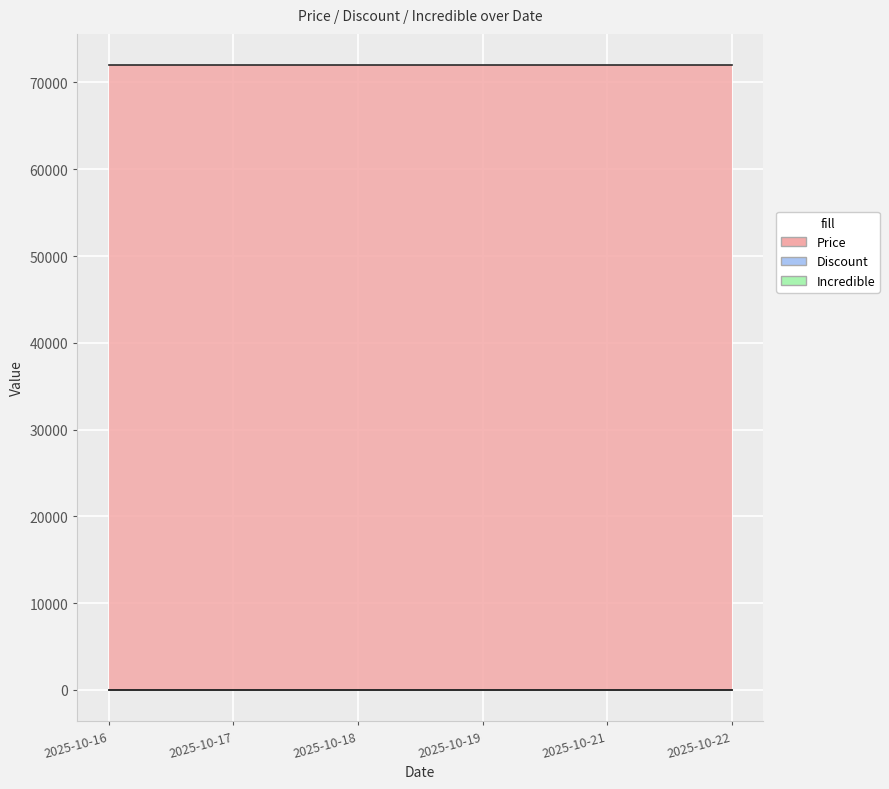

How many data points does each series have?

6